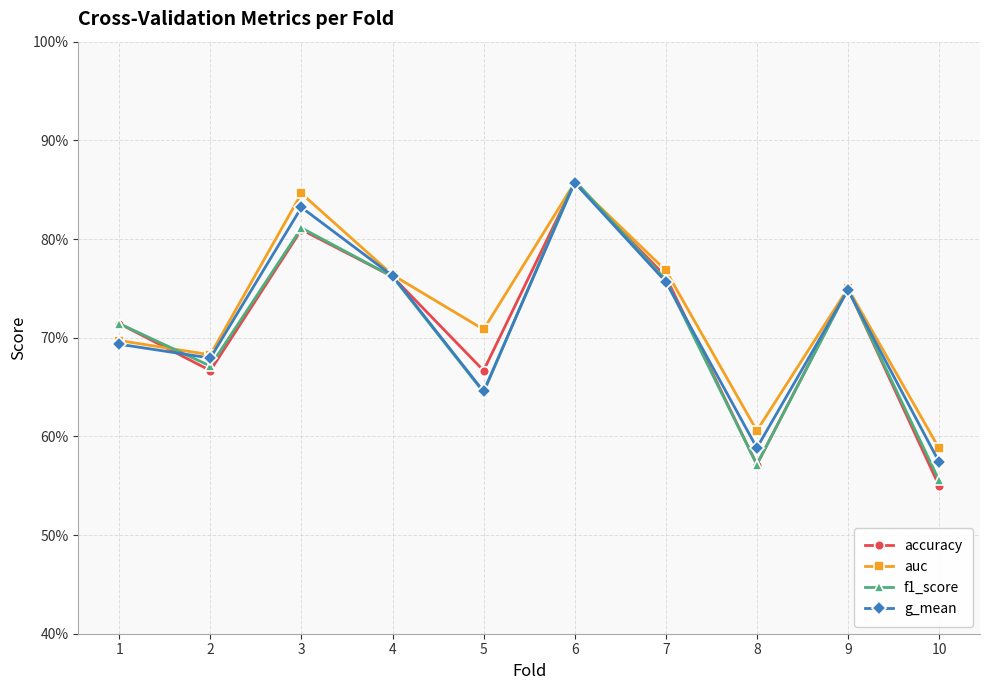

How many interior local valleys does the g_mean series have?

3